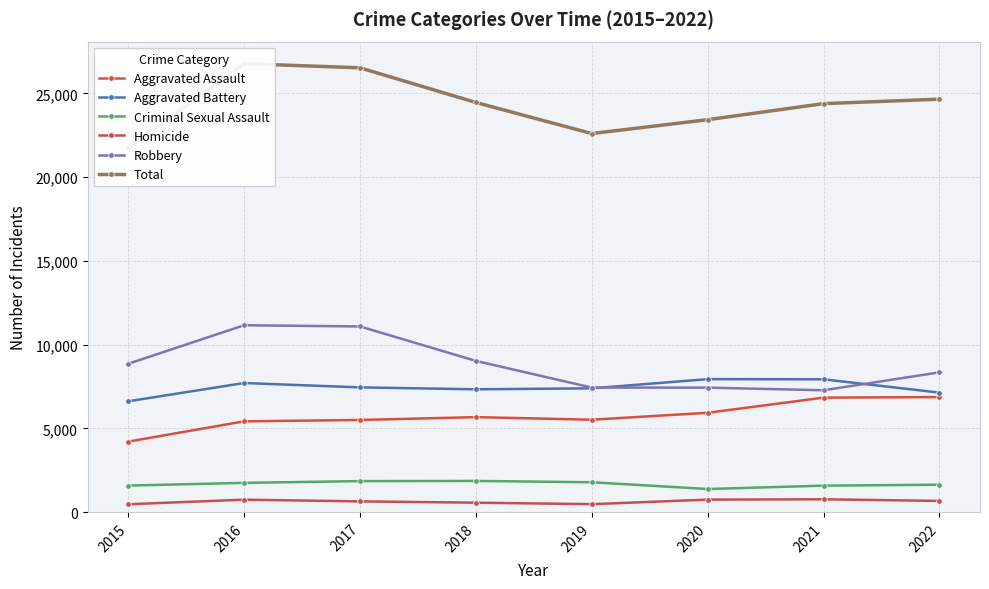

Between which two adjacent categories do Robbery and Aggravated Battery first intersect?

2019 and 2020